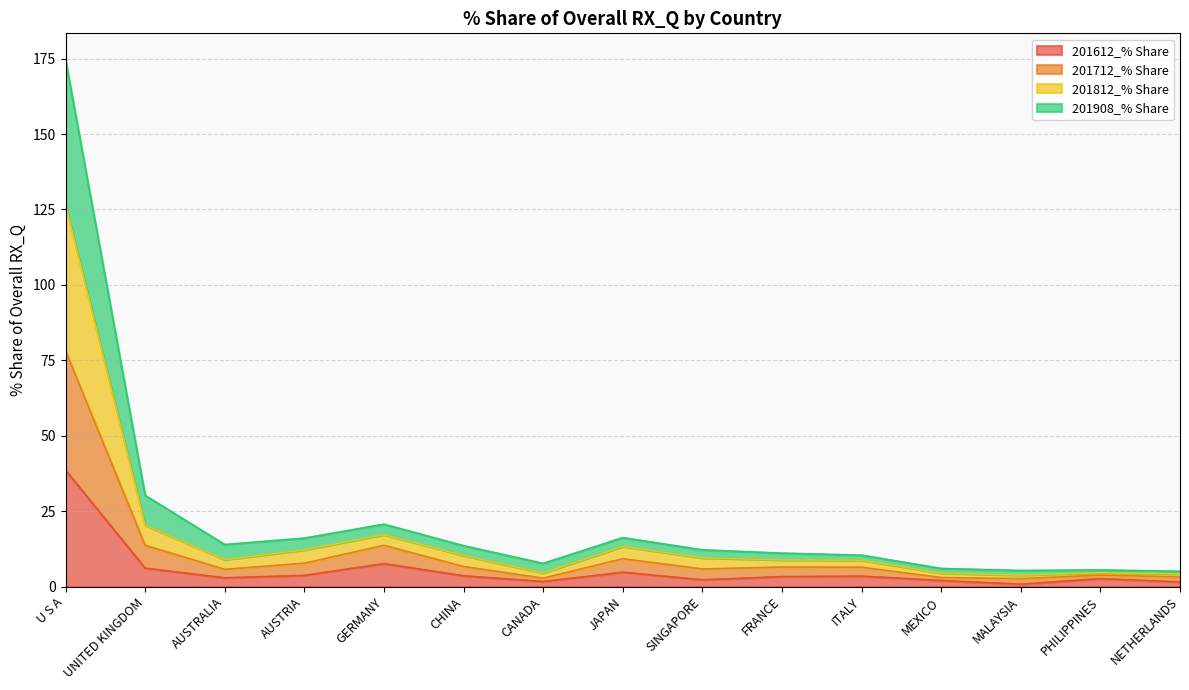

What are all the series names shown in the legend?

201612_% Share, 201712_% Share, 201812_% Share, 201908_% Share